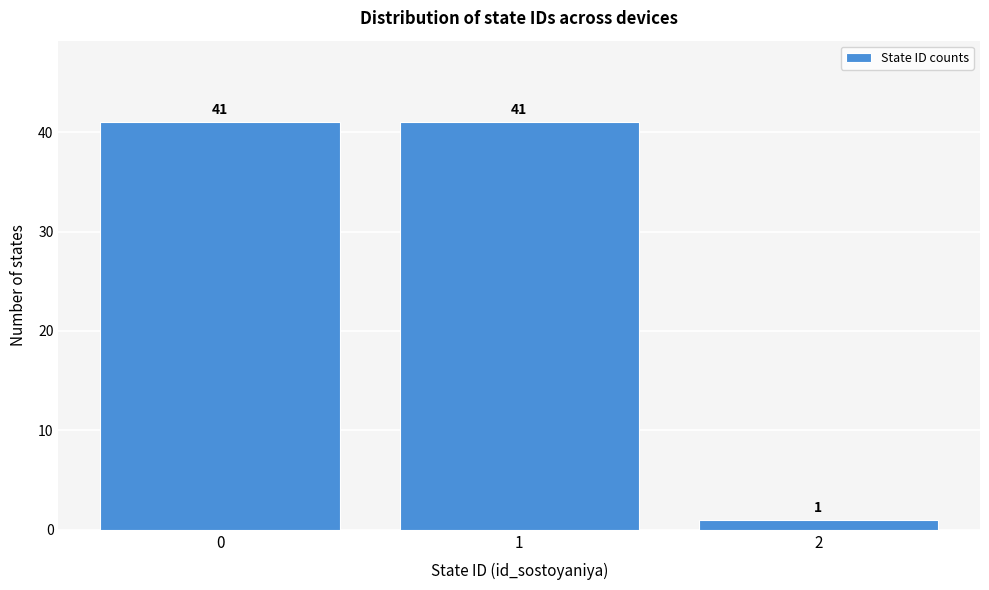

Reading left to right, list every bar in this chart as the range it spans on the x-axis followed by its height.

-0.5 to 0.5: 41
0.5 to 1.5: 41
1.5 to 2.5: 1